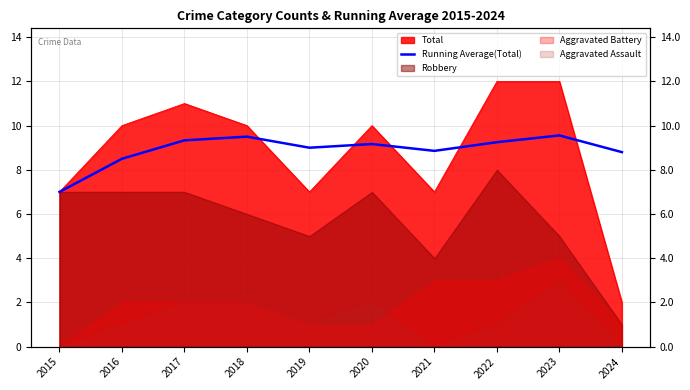

What is the sum of the values at 2020 and 2022?

18.4